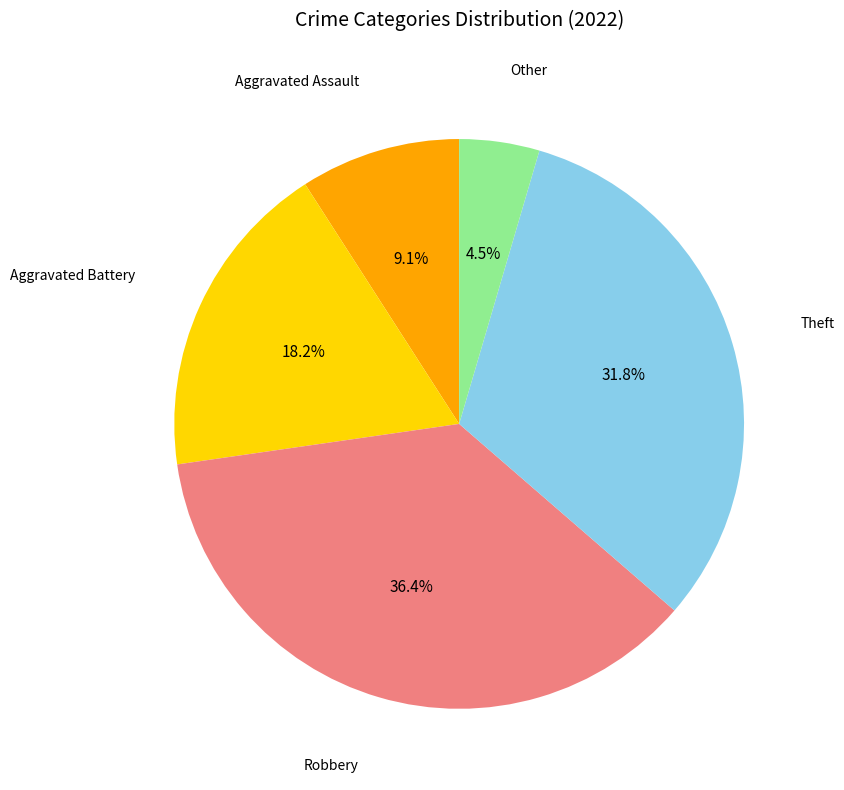

Does any single category account for the majority?

No